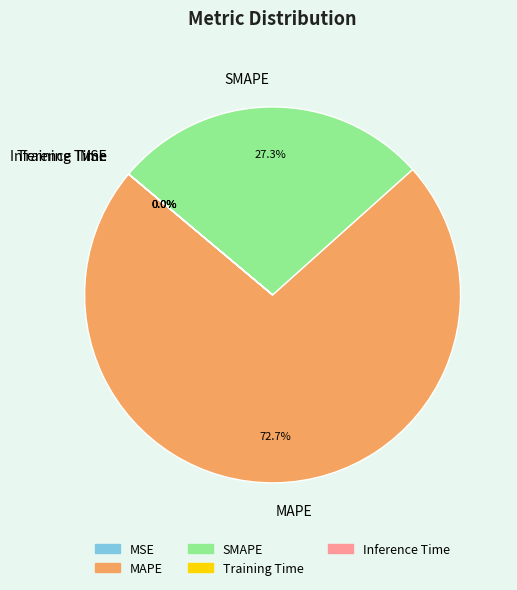

Which has a higher value, MAPE or SMAPE?

MAPE